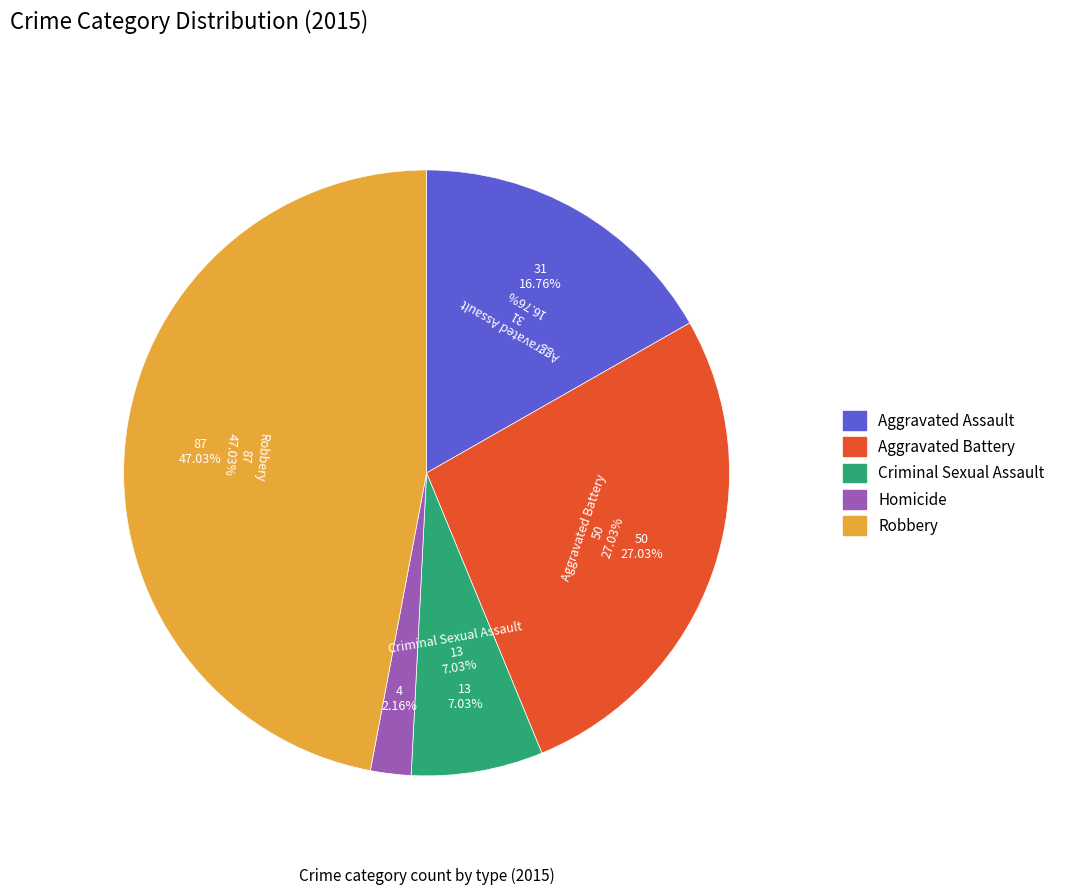

What is the ratio of the value at Aggravated Assault to the value at Criminal Sexual Assault?

2.4